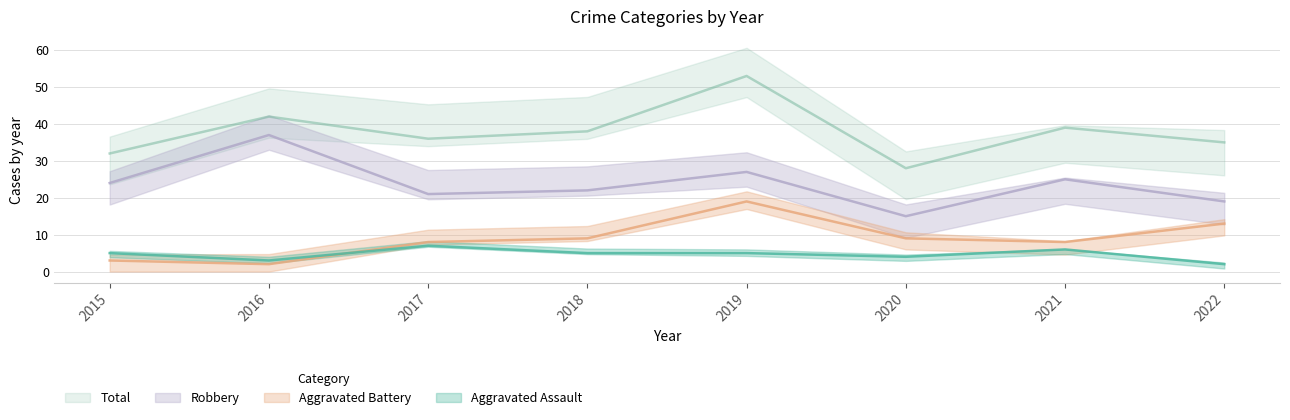

What is the value of the Total point at the 7th from the left?

39